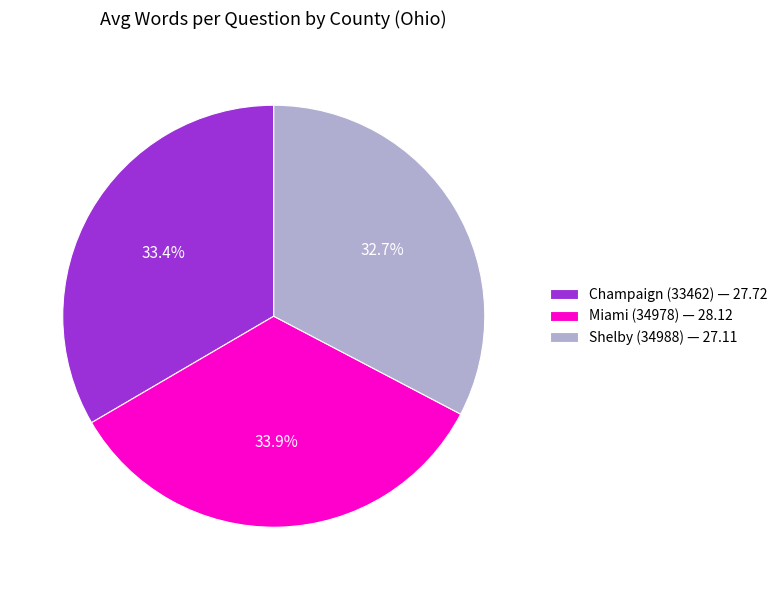

What is the total percentage of Champaign (33462) and Shelby (34988)?

66.1%